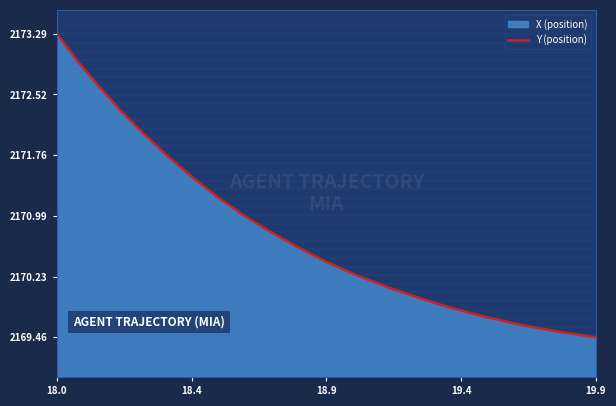

Where does the data first go above 2170?

18.0